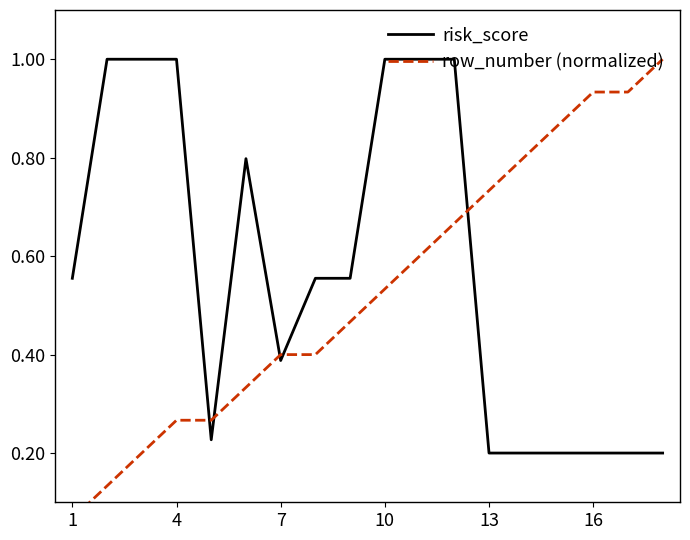

Which series has the widest spread of values?

row_number (normalized)